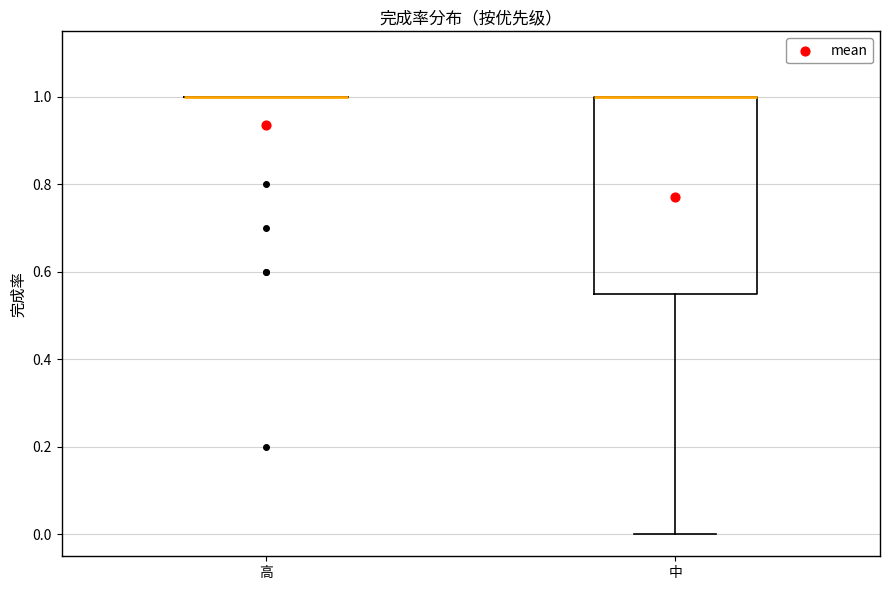

Reading left to right, transcribe this box plot: for each box, give where its median line is, the range the box spans, and where its two whiskers end, as read against the y-axis. The values are not printed on the chart, so give them approximately, as read against the axis.

高: box collapsed to a line at 1.00, whiskers 1.00 to 1.00
中: median 1.00 (drawn on the box's upper edge), box 0.56 to 1.00, whiskers 0.00 to 1.00